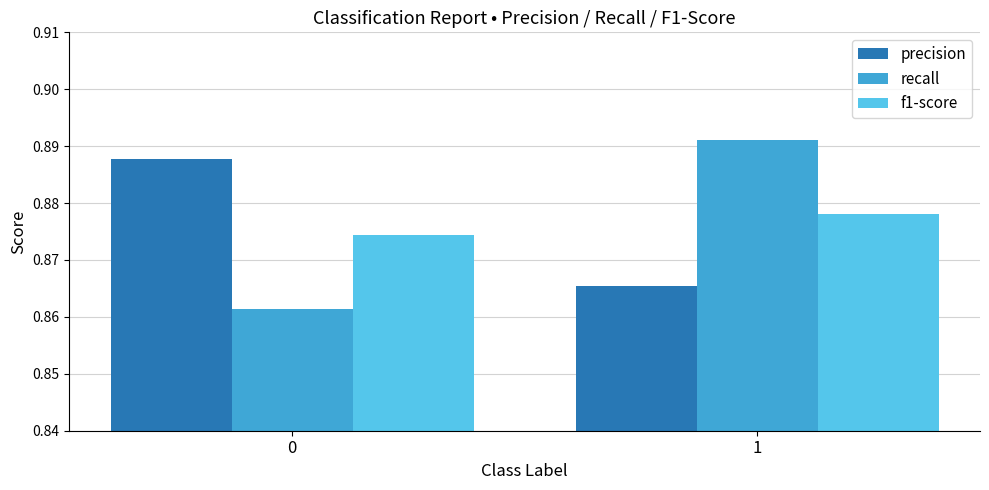

What is the total value across all series at 1?

2.6